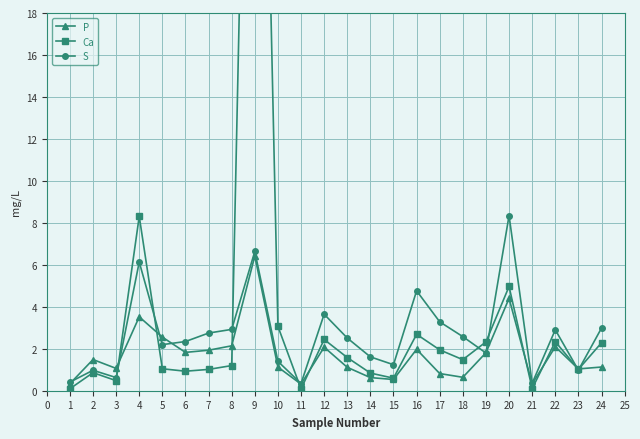

The value of S at 20 is 4.7. True or false?

False